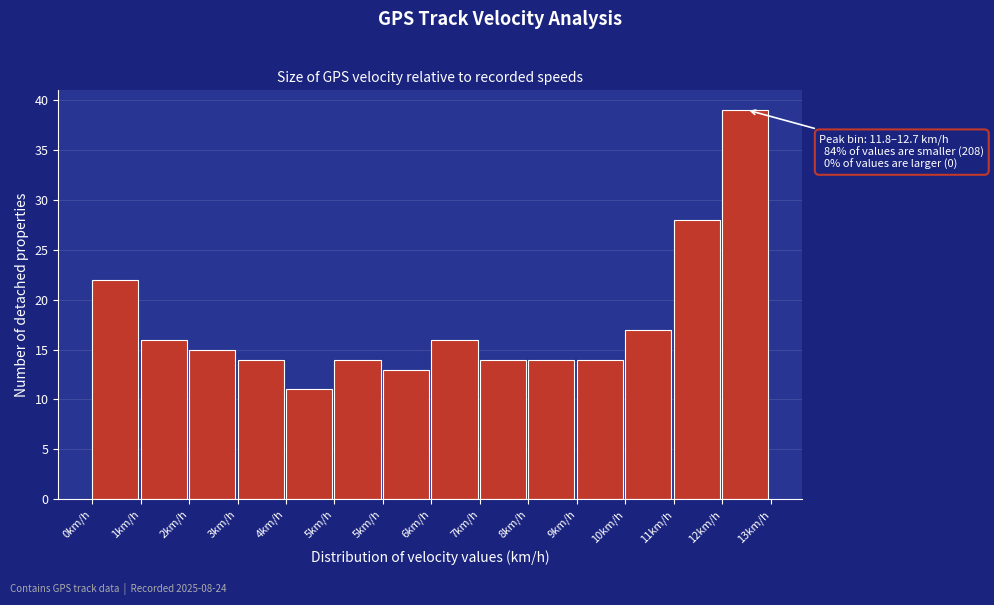

How many distinct data groups are displayed?

1